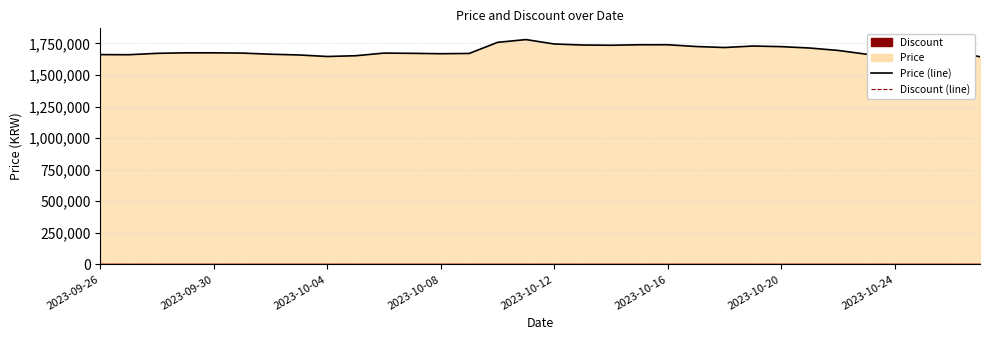

The value of Price (line) at 2023-09-30 is 2534299. True or false?

False